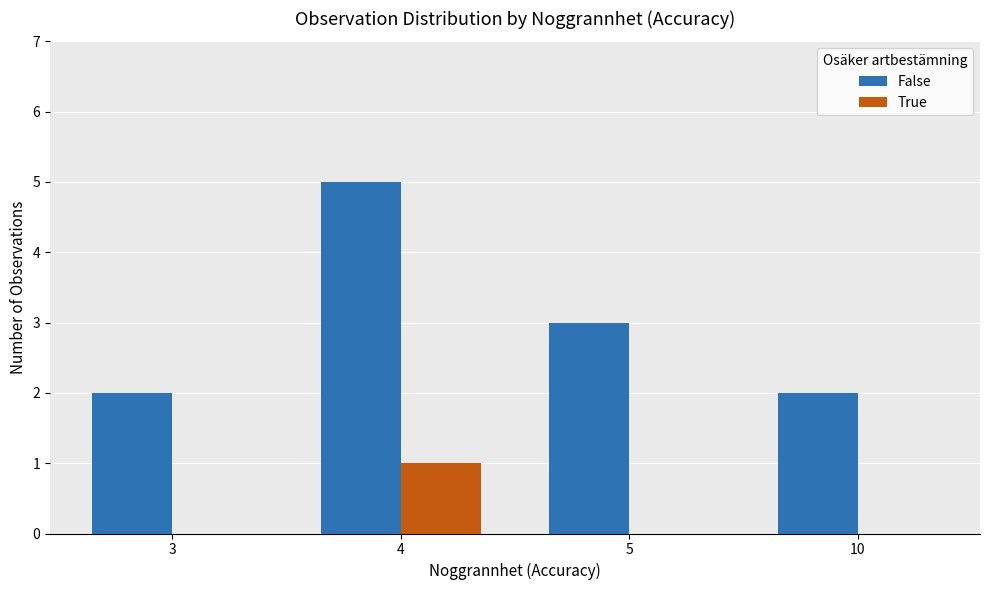

What are all the series names shown in the legend?

False, True